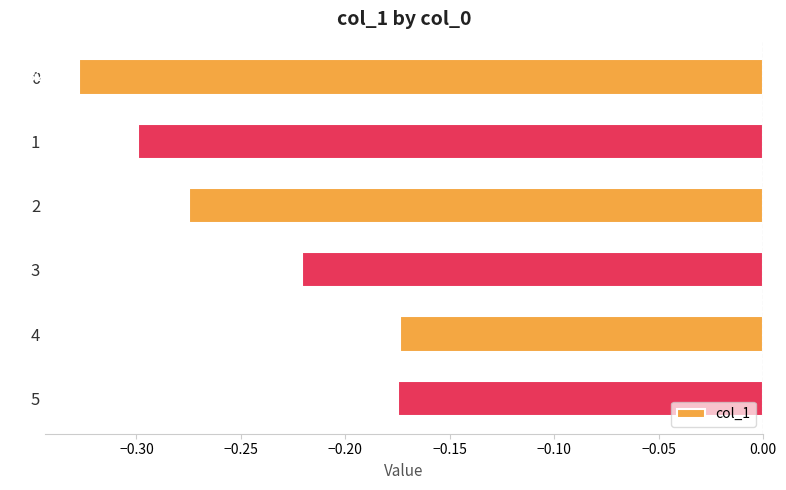

What is the change in value from 1 to 5?

+0.1